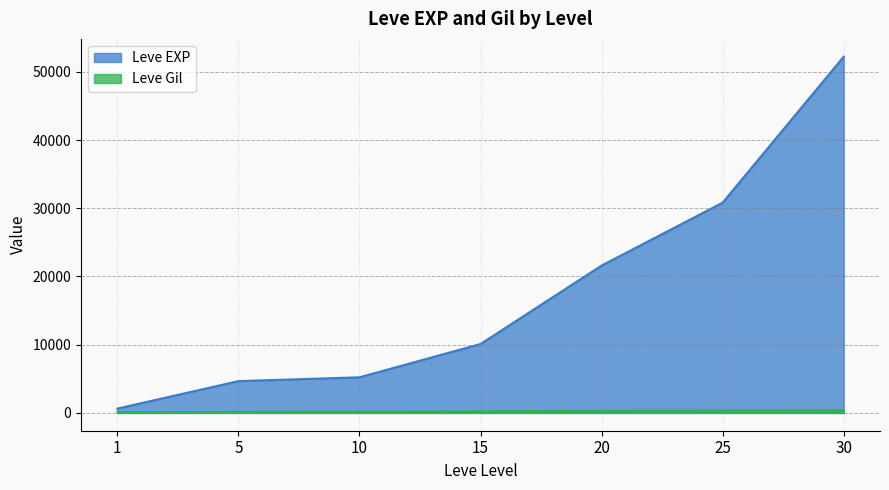

At 1, list the series in order from largest to smallest.

Leve EXP, Leve Gil